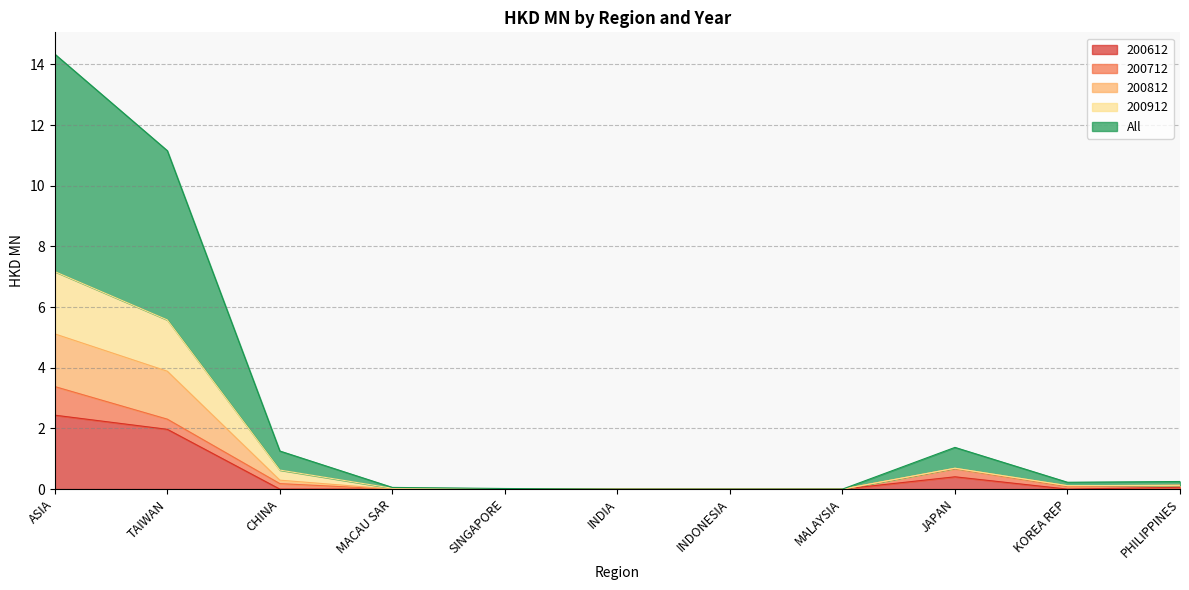

Which has a higher value, SINGAPORE or KOREA REP?

SINGAPORE